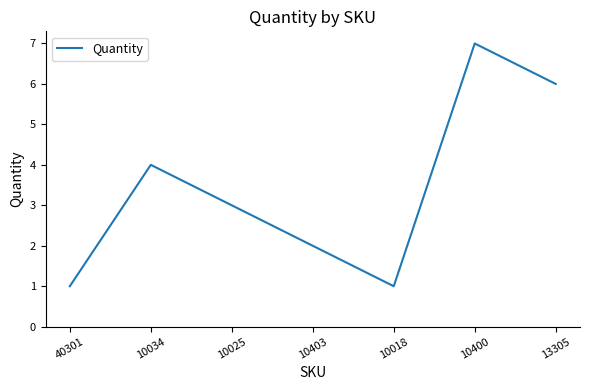

At which label does the data first exceed 3?

10034